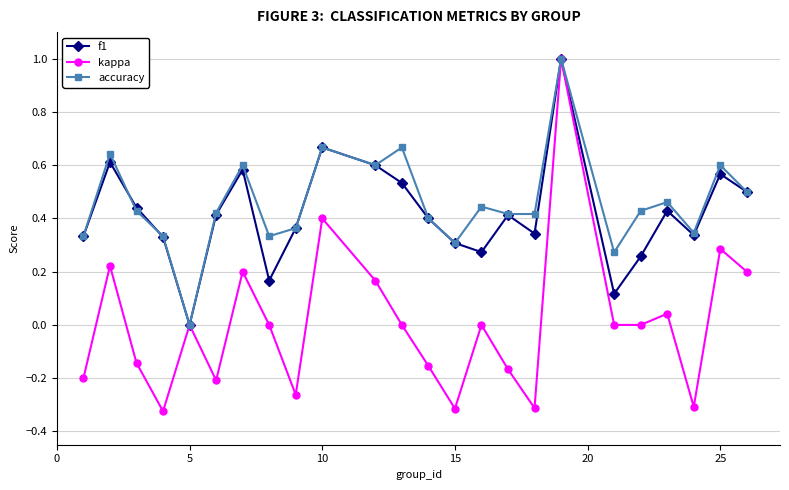

True or false: kappa has more than 0 interior local peaks.

True